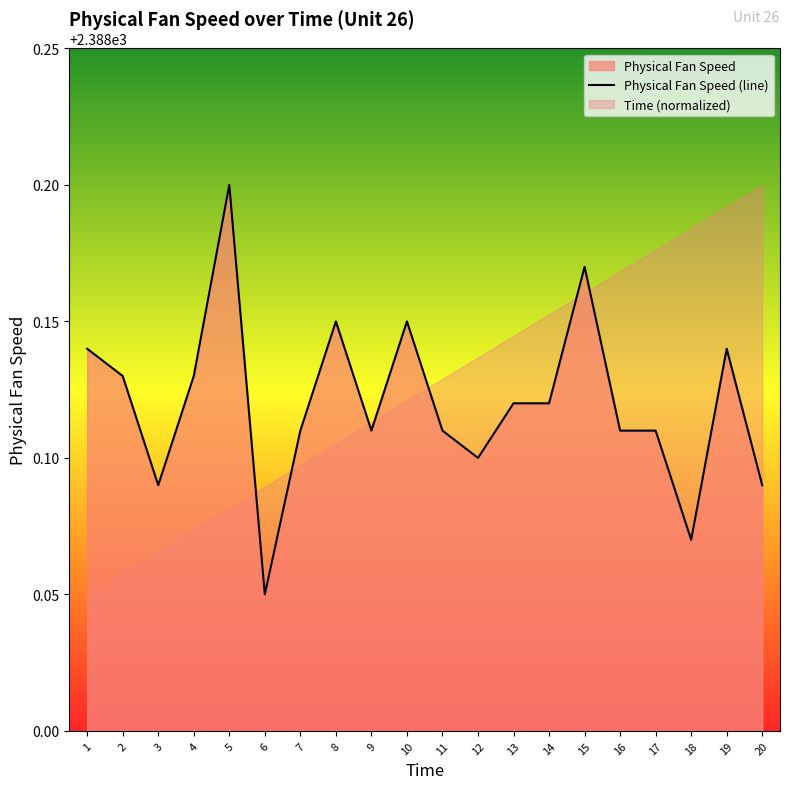

Does the chart have visible grid lines?

No